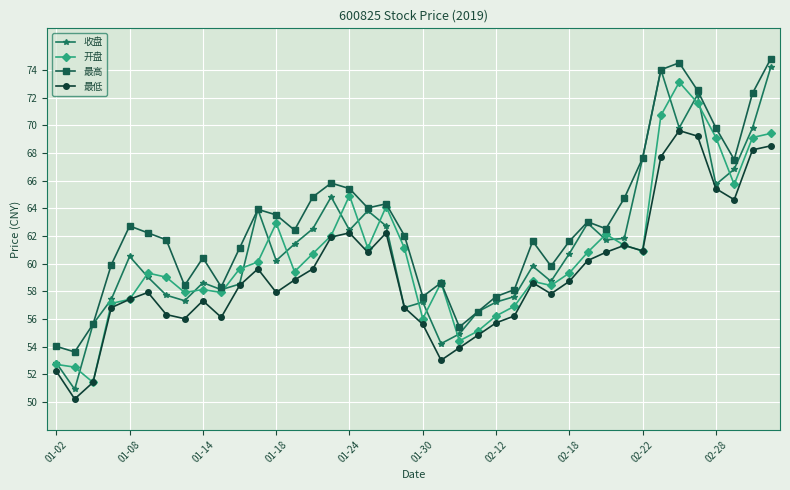

What is the difference between the second highest and minimum values in the 最低 series?

19.0